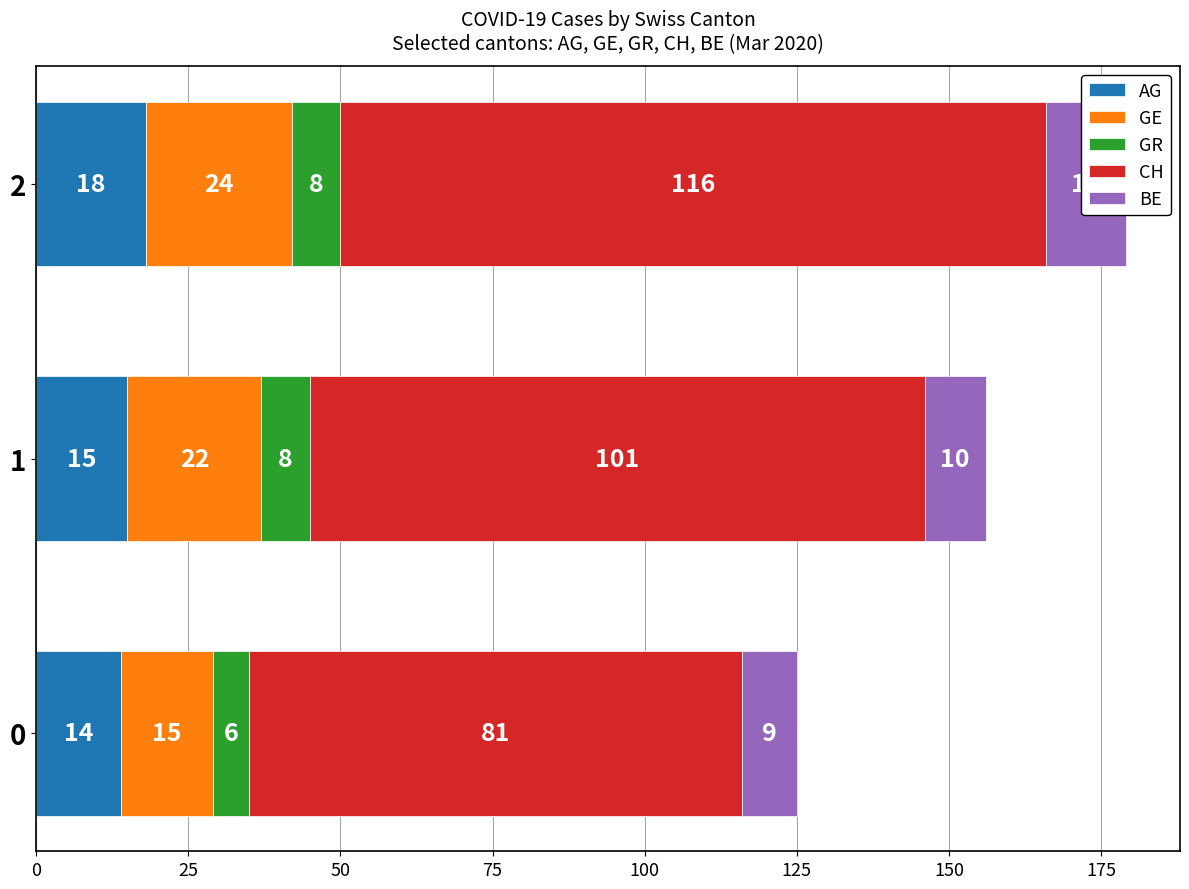

What is the difference between the maximum and minimum values in the CH series?

35